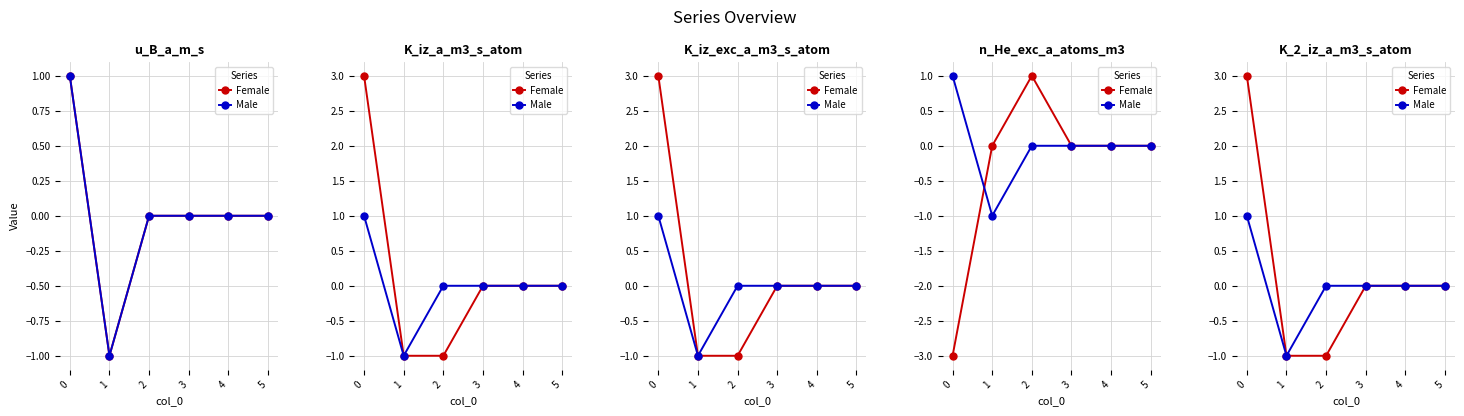

List the series in order of their overall mean, lowest first.

Male, Female